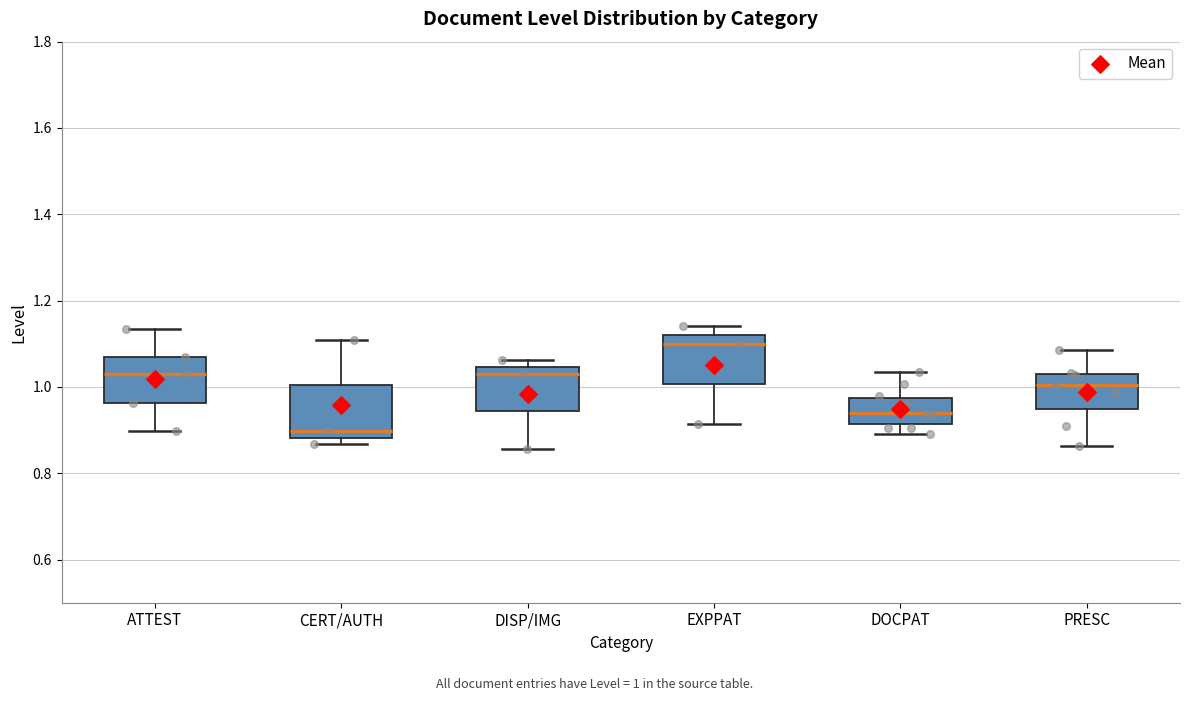

Reading left to right, transcribe this box plot: for each box, give where its median line is, the range the box spans, and where its two whiskers end, as read against the y-axis. The values are not printed on the chart, so give them approximately, as read against the axis.

ATTEST: median 1.02, box 0.96 to 1.06, whiskers 0.90 to 1.14
CERT/AUTH: median 0.90, box 0.88 to 1.00, whiskers 0.86 to 1.10
DISP/IMG: median 1.04 (just below the box's upper edge), box 0.94 to 1.04, whiskers 0.86 to 1.06
EXPPAT: median 1.10, box 1.00 to 1.12, whiskers 0.92 to 1.14
DOCPAT: median 0.94, box 0.92 to 0.98, whiskers 0.90 to 1.04
PRESC: median 1.00, box 0.94 to 1.02, whiskers 0.86 to 1.08